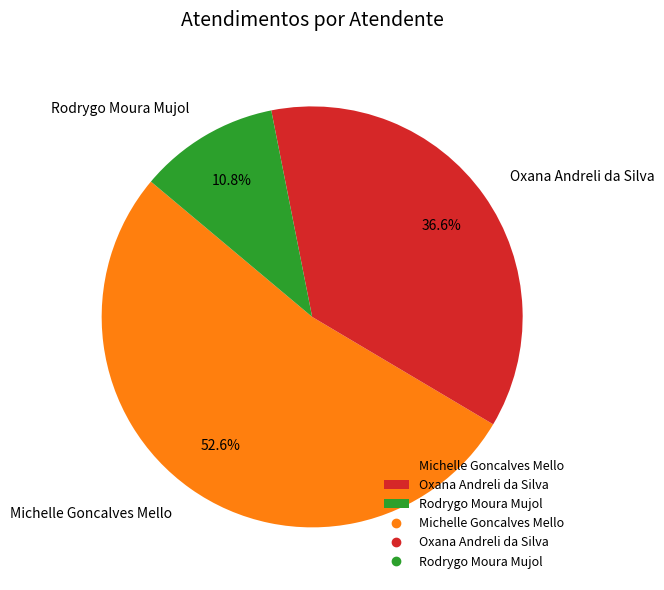

Which category has the biggest portion of the pie?

Michelle Goncalves Mello